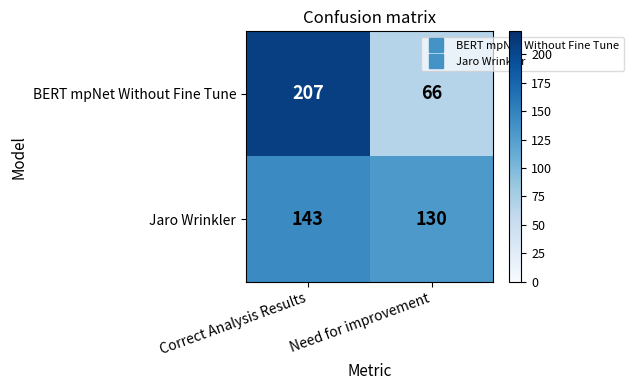

How many data points does each series have?

2